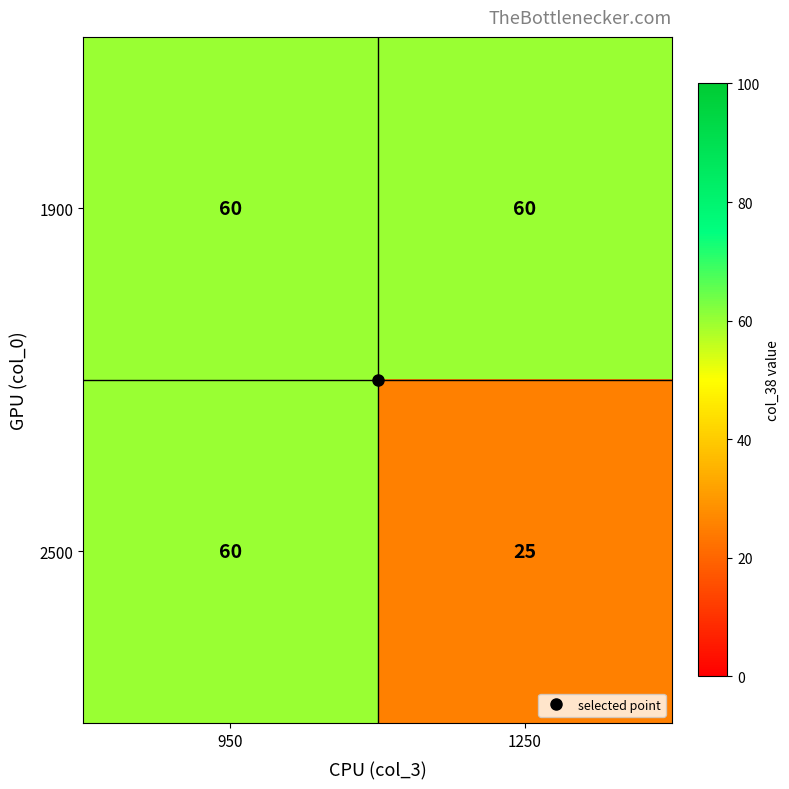

What is the greatest value displayed?

60